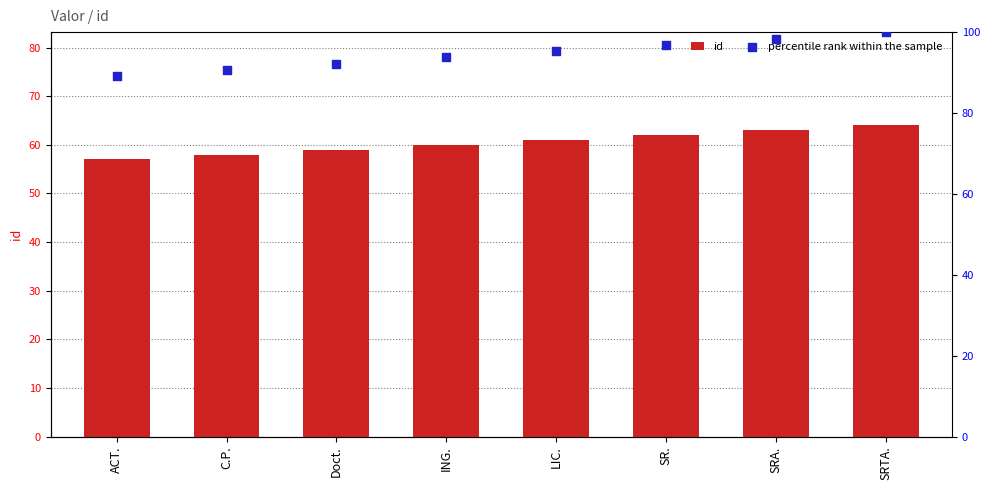

What is the total value across all series at SRTA.?

164.0